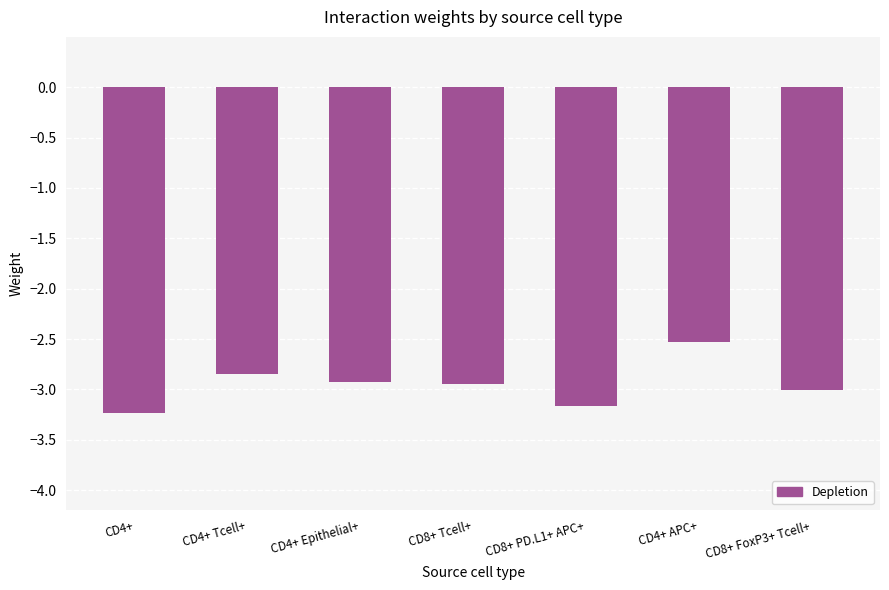

What is the greatest value displayed?

-2.5